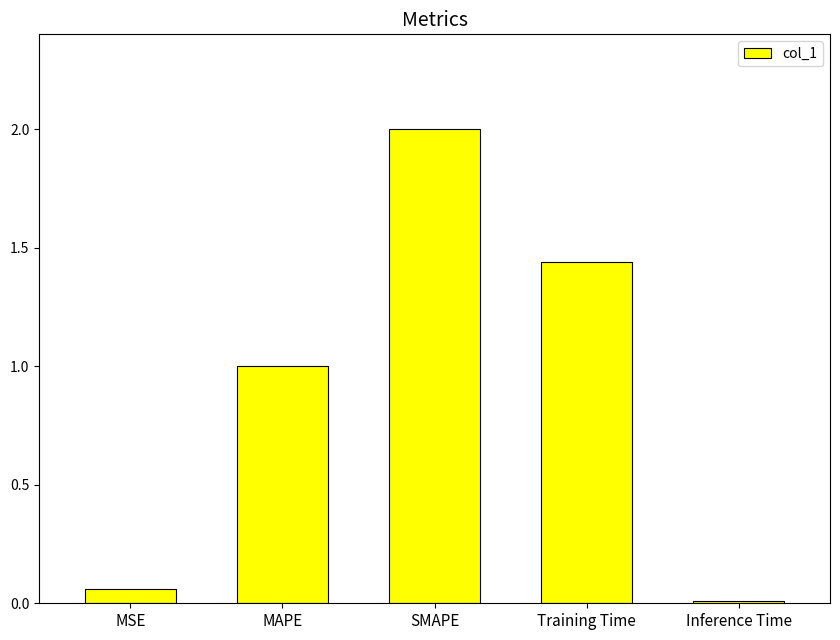

Which category has the highest value across all series?

SMAPE